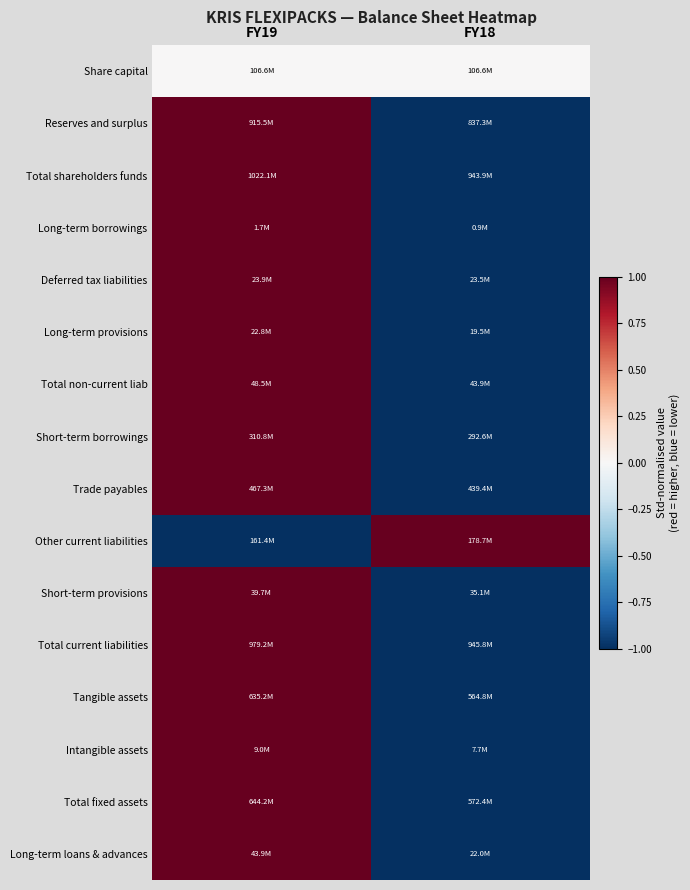

Which series changed the most between FY19 and FY18?

Reserves and surplus